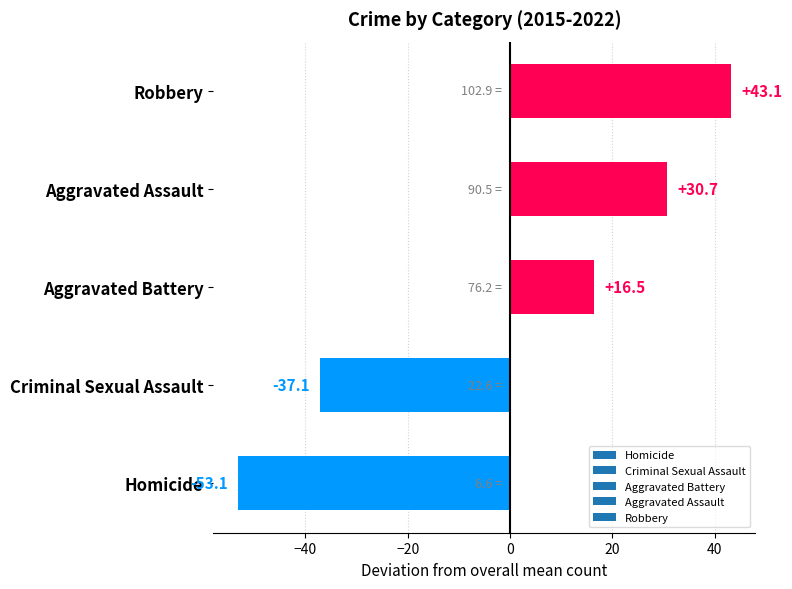

What is the difference between the values at Aggravated Battery and Homicide?

69.6